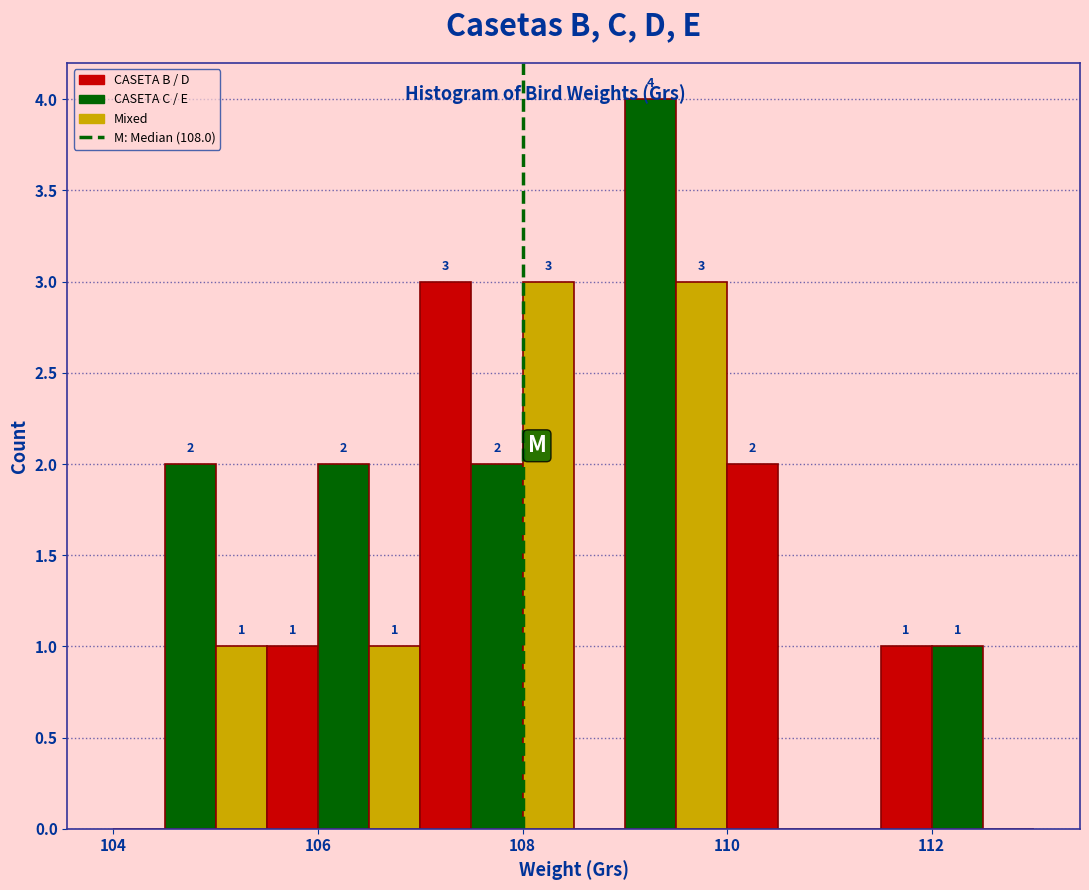

Around what value on the x-axis is the tallest bar? Give the approximate position of its centre, as read against the axis.

109.2